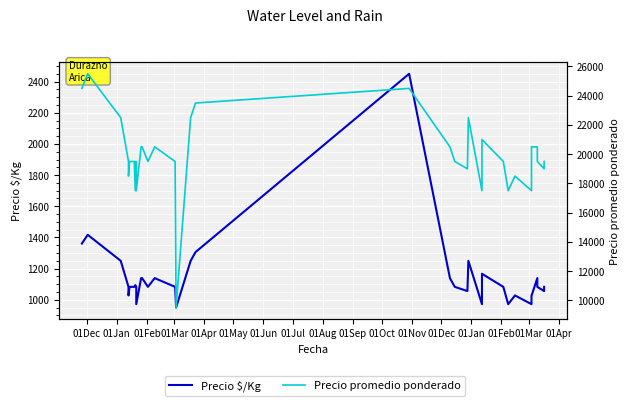

What are all the series names shown in the legend?

Precio $/Kg, Precio promedio ponderado